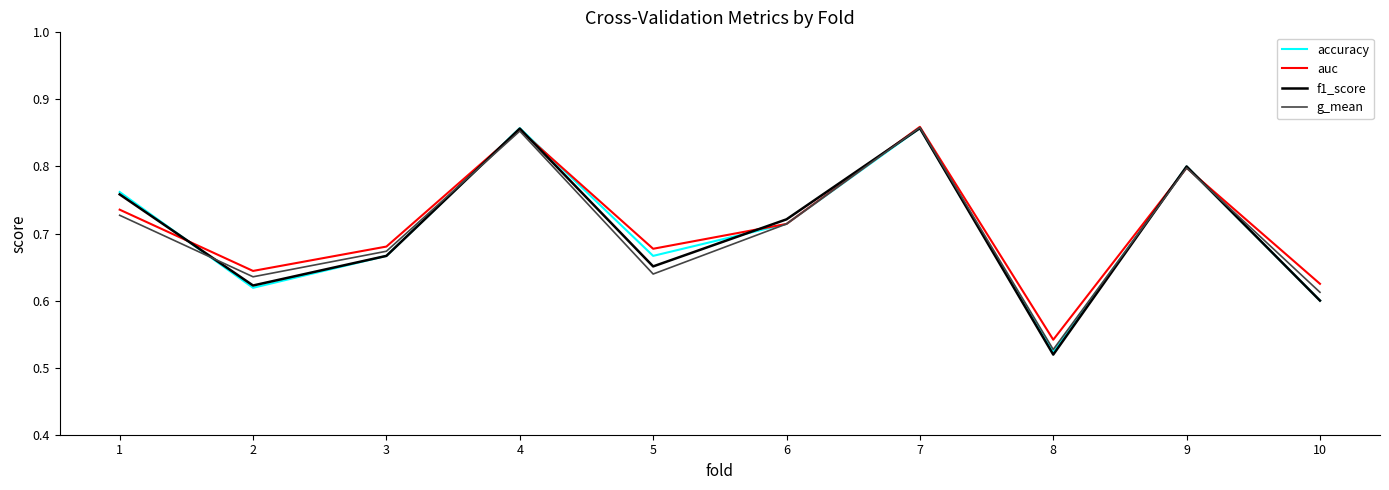

What is the total value across all series at 8?

2.1